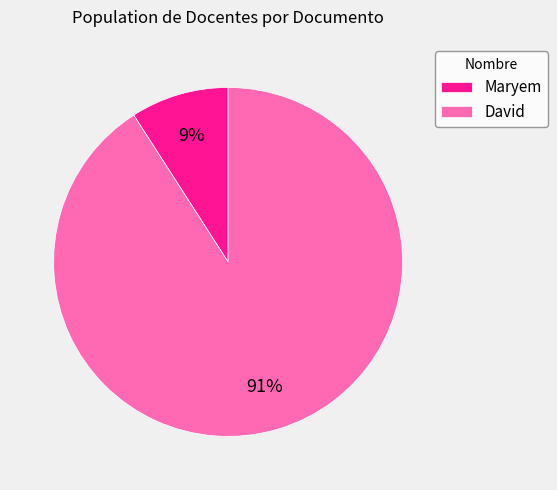

To the nearest percent, what portion does David represent?

91%